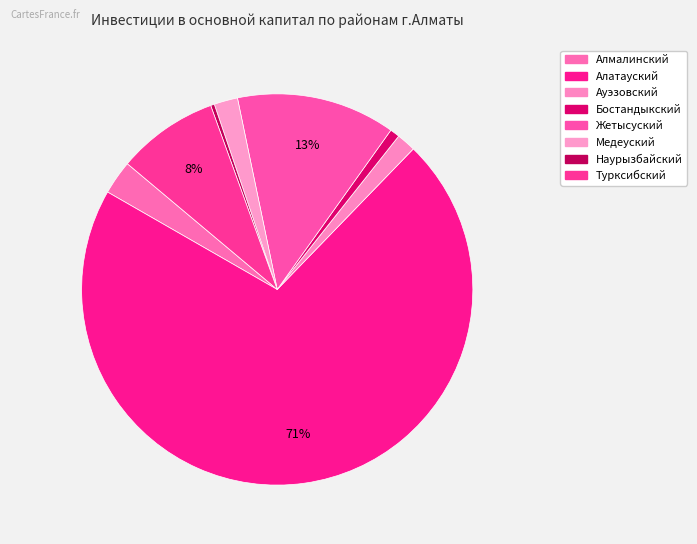

Which category accounts for the majority?

Алатауский